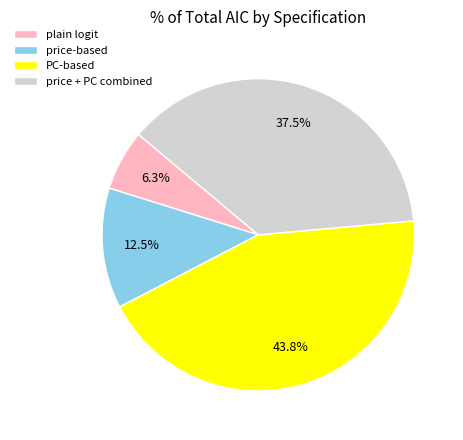

What is the largest slice in the pie chart?

PC-based